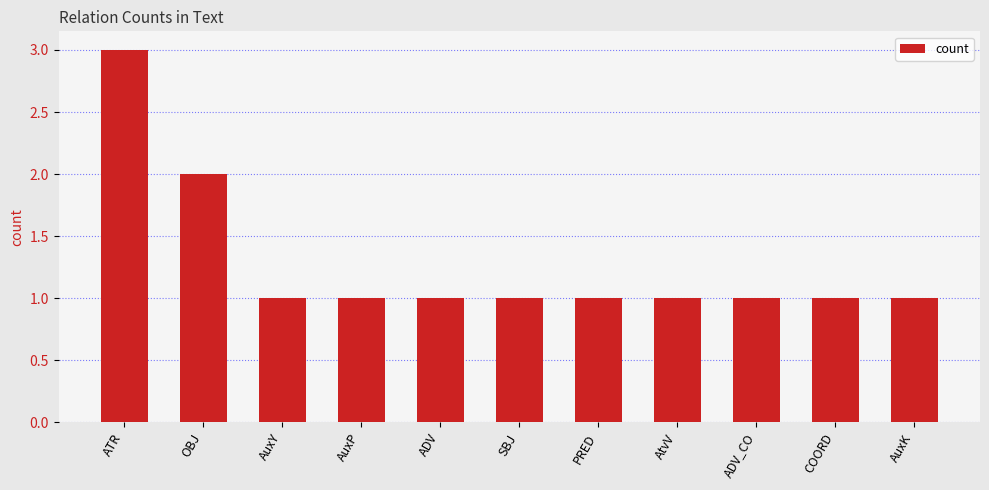

Are the bars horizontal?

No